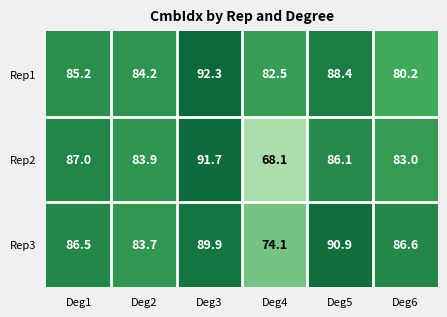

At how many categories does at least one series exceed 79?

6